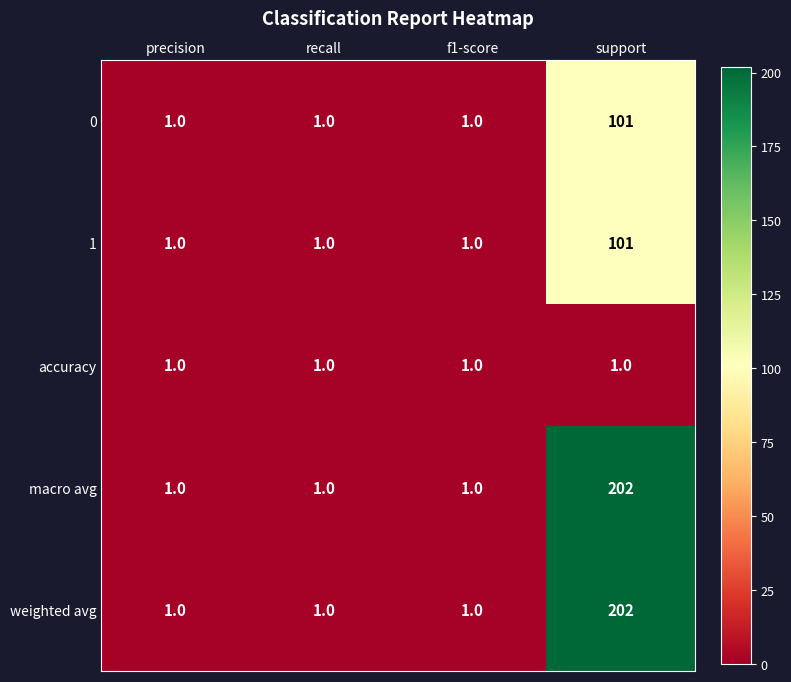

Count the 0 values in the range 1 to 101.

4